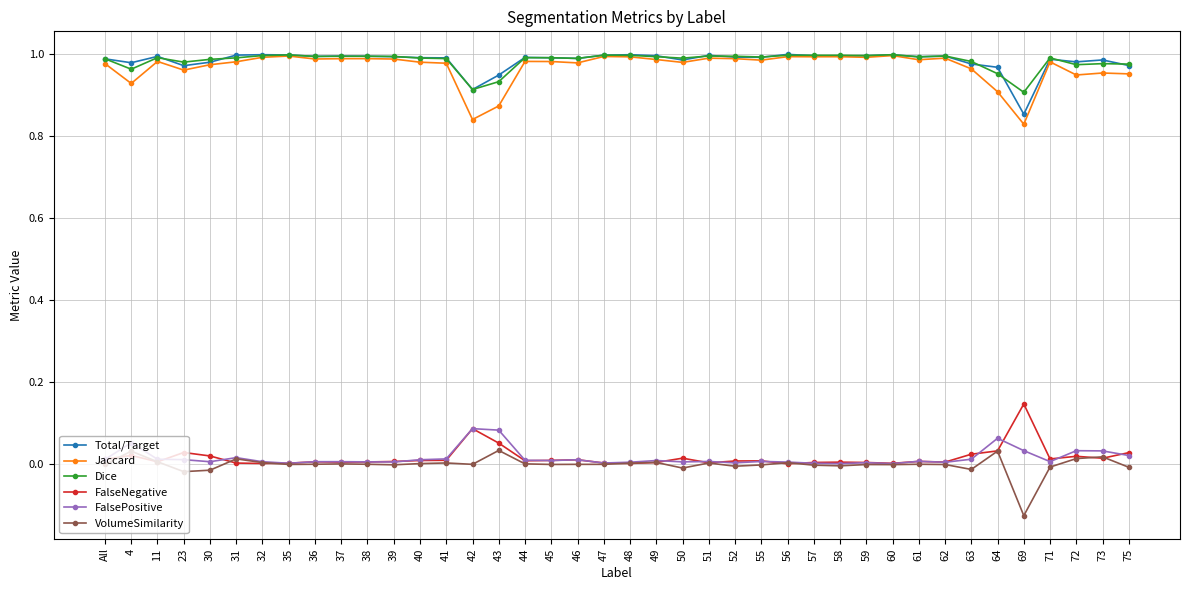

What is the label of the 36th point from the left?

69